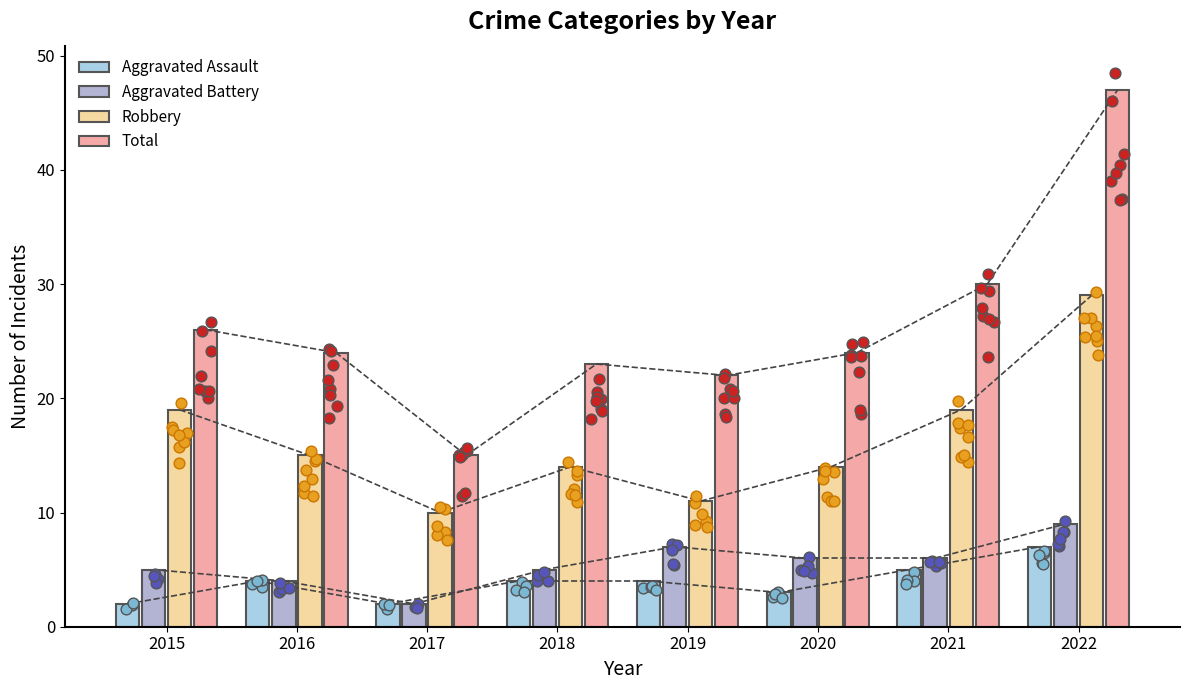

Which series reaches the minimum Y coordinate?

Aggravated Assault